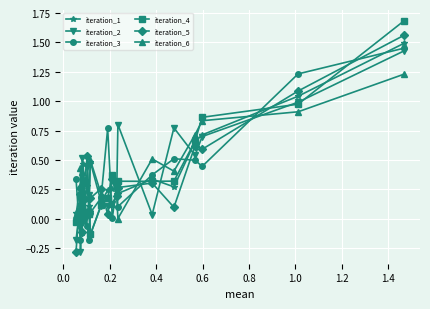

What is the greatest value displayed?

1.7